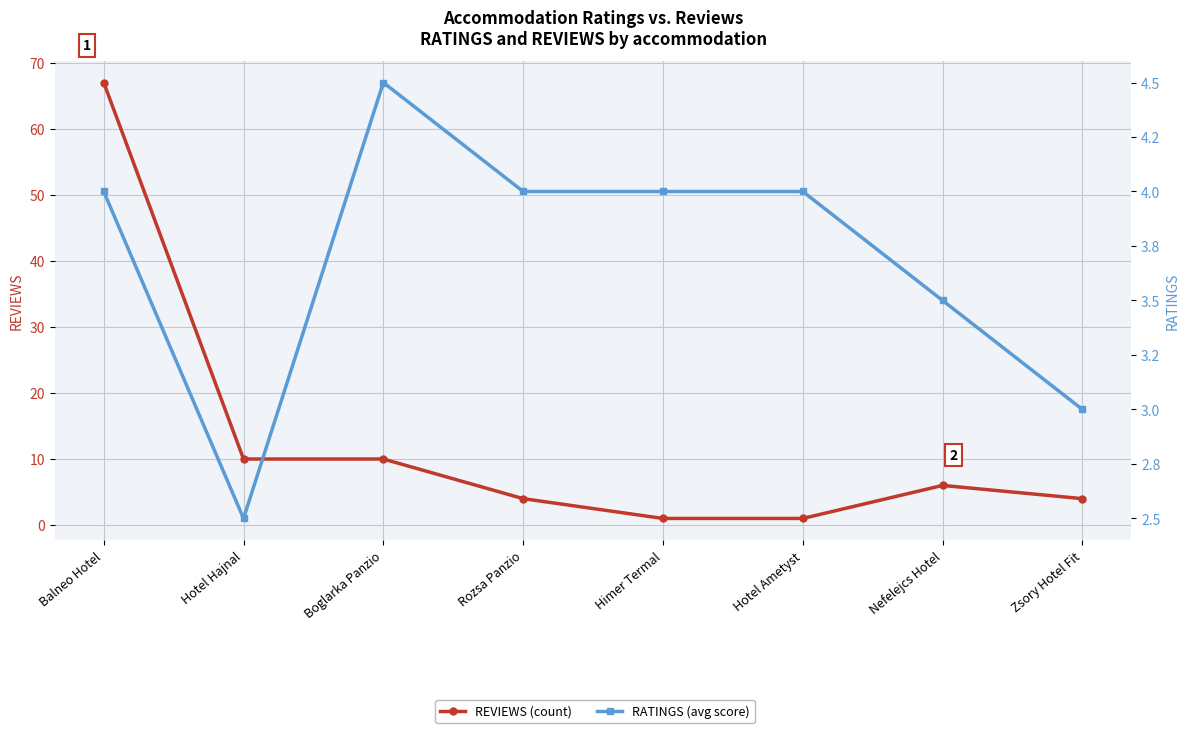

Is this an area chart (filled region under the line)?

No